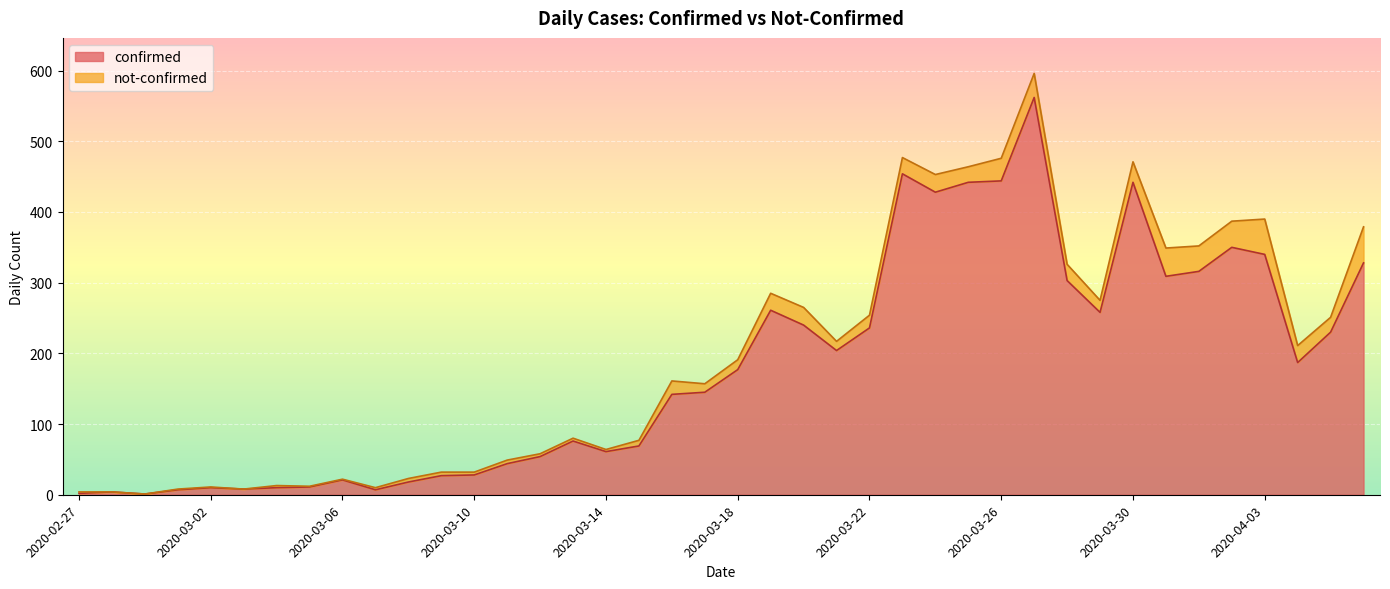

Reading left to right, what are all the values shown in this chart?

2020-02-27=2	2020-02-28=4	2020-02-29=1	2020-03-01=7	2020-03-02=10	2020-03-03=8	2020-03-04=10	2020-03-05=11	2020-03-06=21	2020-03-07=7	2020-03-08=18	2020-03-09=27	2020-03-10=28	2020-03-11=44	2020-03-12=54	2020-03-13=76	2020-03-14=61	2020-03-15=69	2020-03-16=142	2020-03-17=145	2020-03-18=177	2020-03-19=261	2020-03-20=240	2020-03-21=204	2020-03-22=236	2020-03-23=454	2020-03-24=428	2020-03-25=442	2020-03-26=444	2020-03-27=562	2020-03-28=303	2020-03-29=258	2020-03-30=442	2020-03-31=309	2020-04-01=316	2020-04-02=350	2020-04-03=340	2020-04-04=187	2020-04-05=230	2020-04-06=328